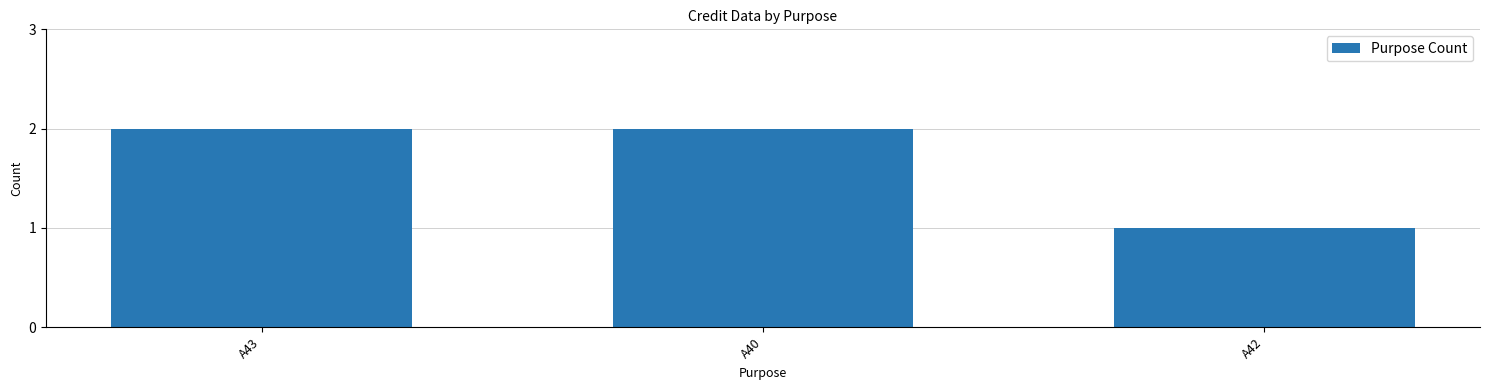

Is it true that the value at A42 is 1?

True